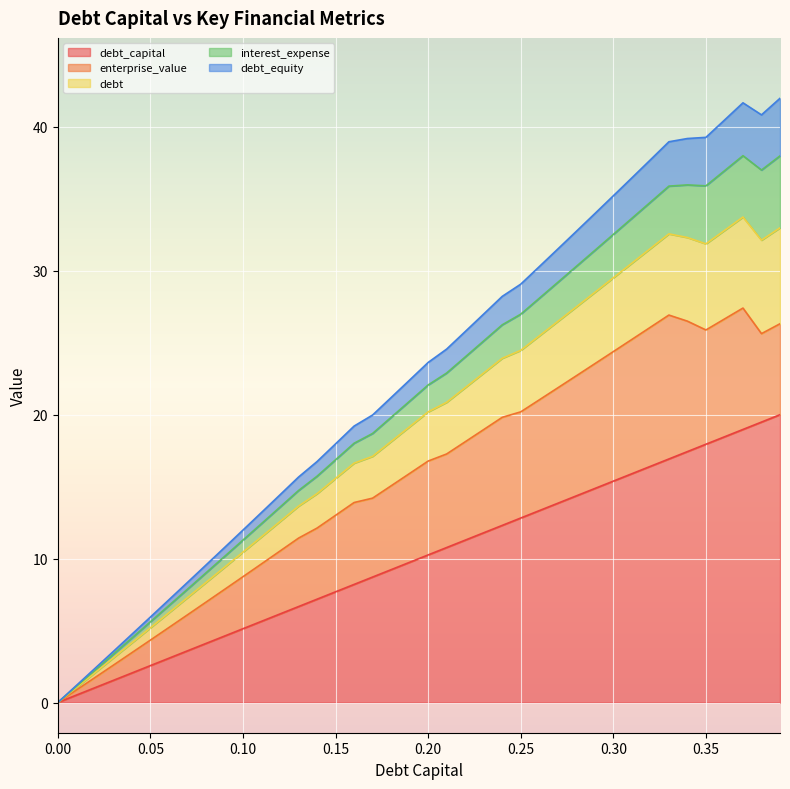

True or false: debt_capital and debt_equity intersect in this chart.

False